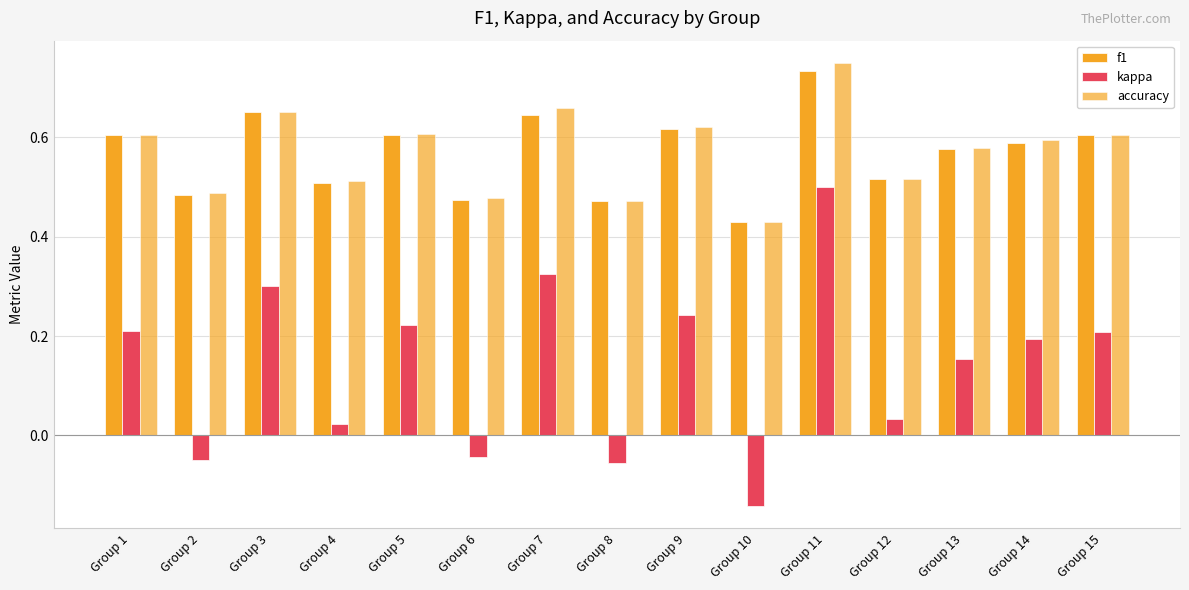

Is it true that accuracy equals 0.3 at Group 12?

False